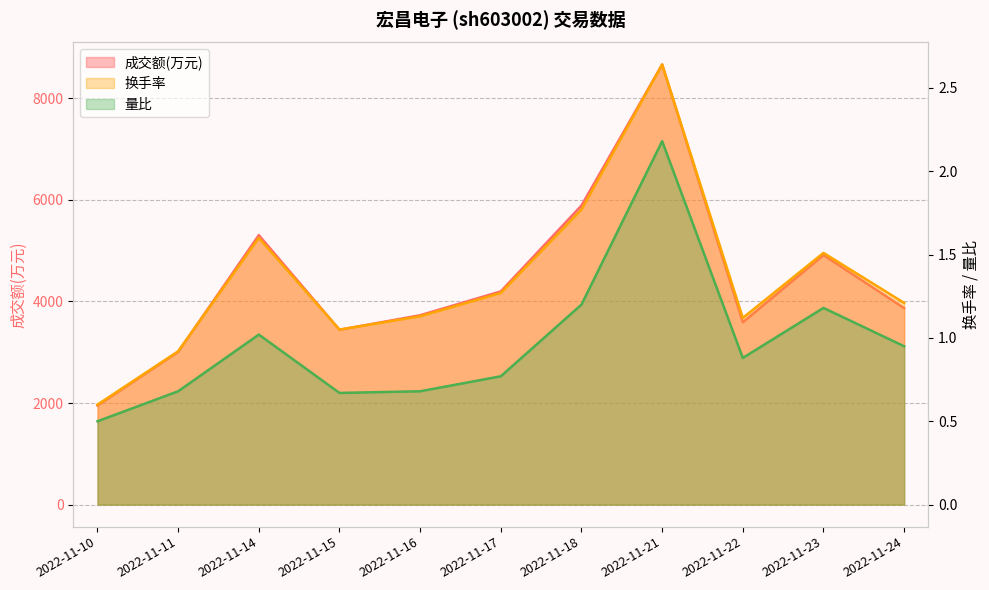

What is the difference between the highest and lowest values at 2022-11-24?

3868.1